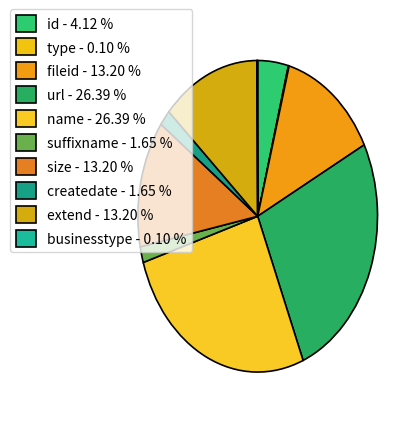

Count the number of slices in the pie.

10